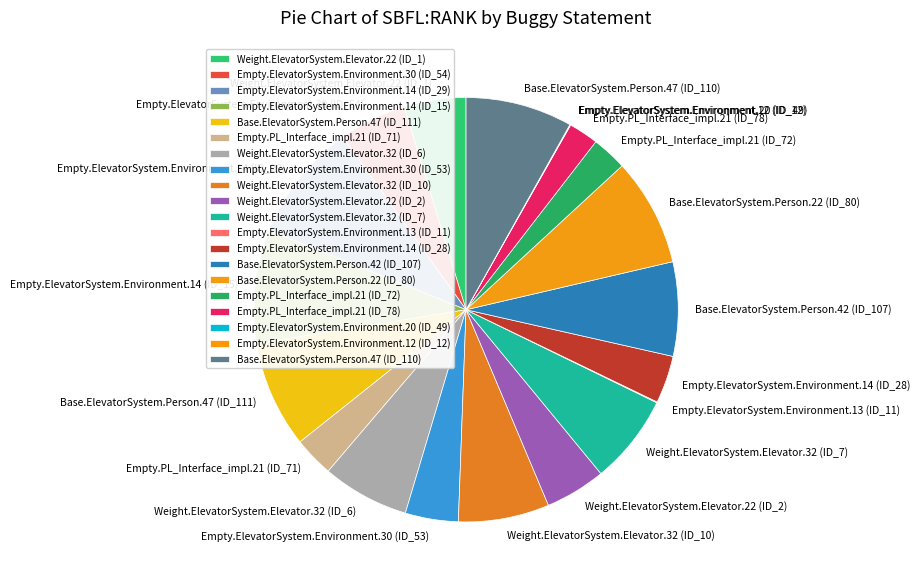

What is the ratio of the value at Weight.ElevatorSystem.Elevator.22 (ID_1) to the value at Empty.PL_Interface_impl.21 (ID_72)?

1.8